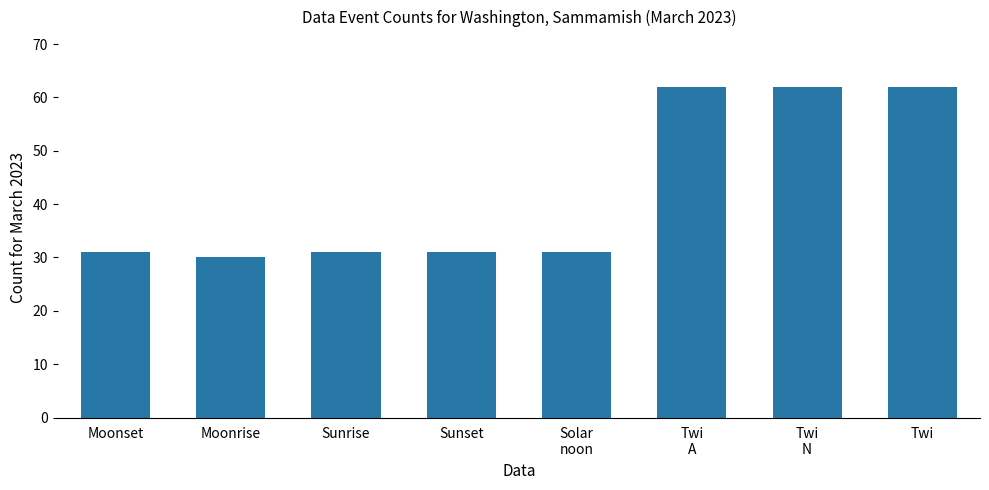

What is the value of the 8th bar from the left?

62